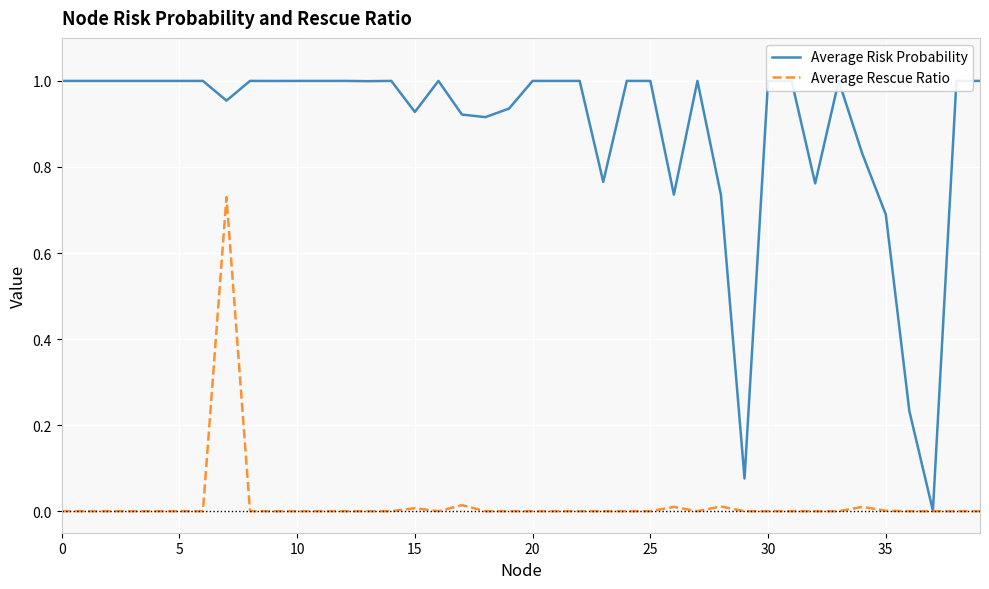

Rank the series by their maximum value, from lowest to highest.

Average Rescue Ratio, Average Risk Probability